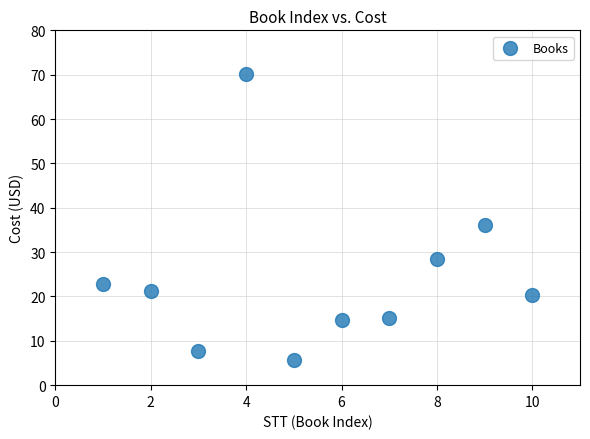

What Y value in the scatter plot is closest to 37?

36.1